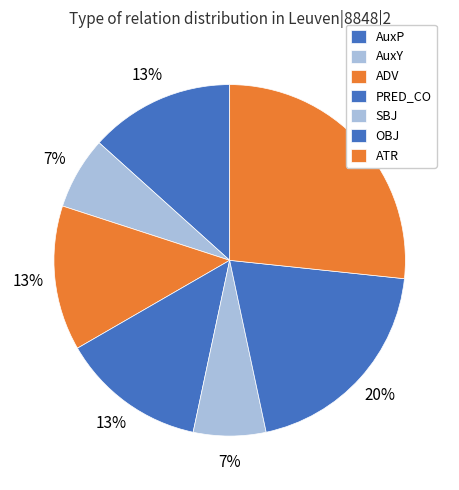

To the nearest percent, what portion does AuxP represent?

13%